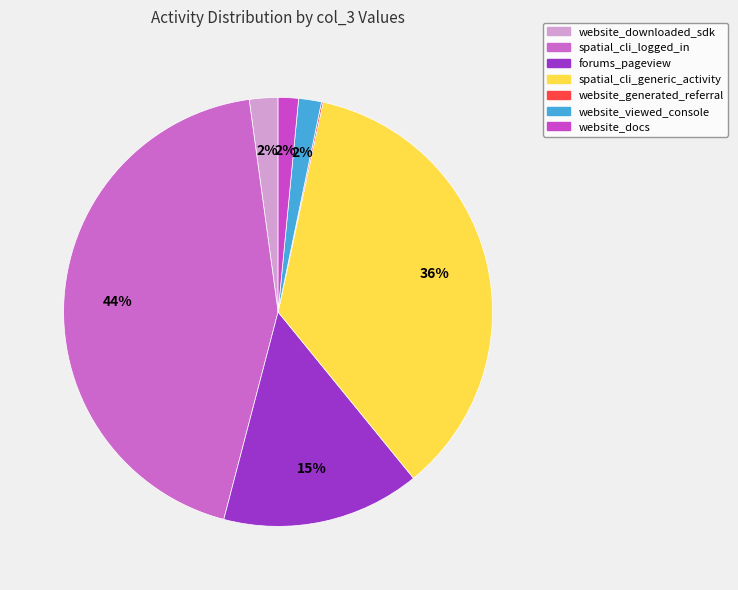

Does any single category account for the majority?

No